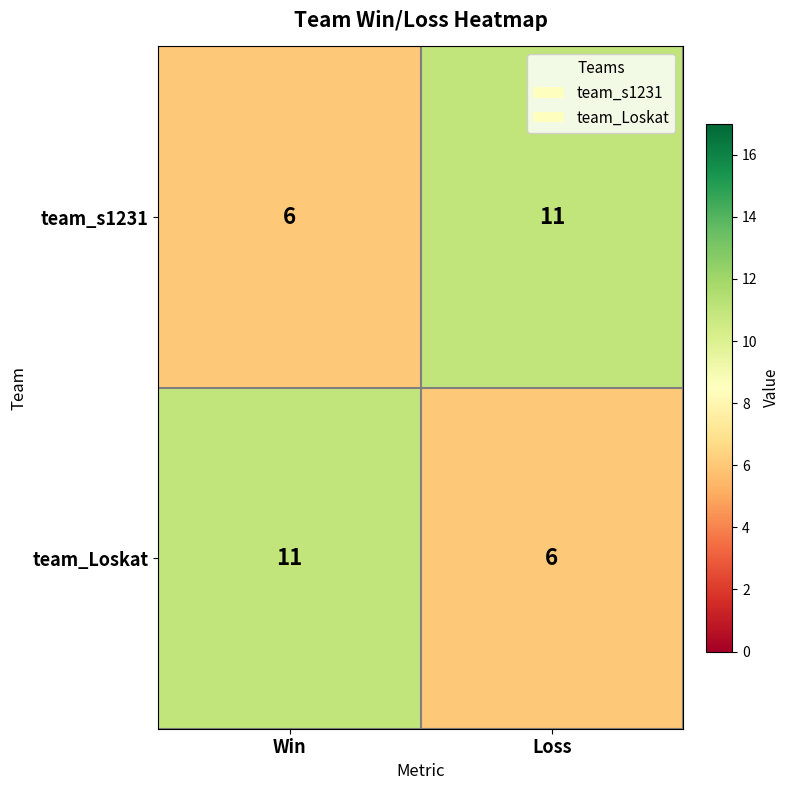

Reading left to right, extract all data points from this chart.

team_s1231: 6	11
team_Loskat: 11	6